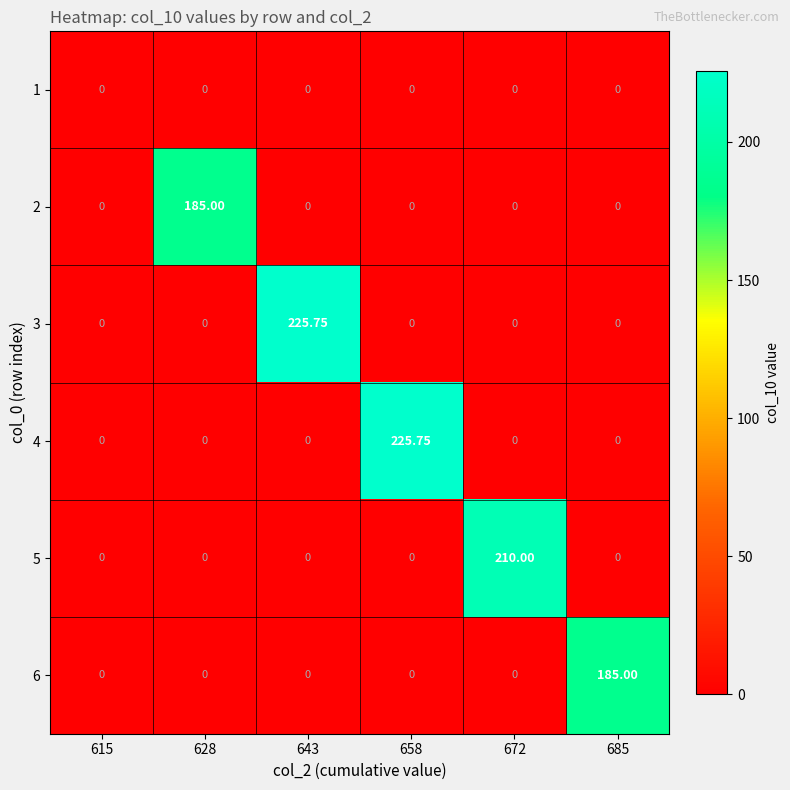

Is the value of 3 at 643 greater than the value of 2 at 615?

Yes